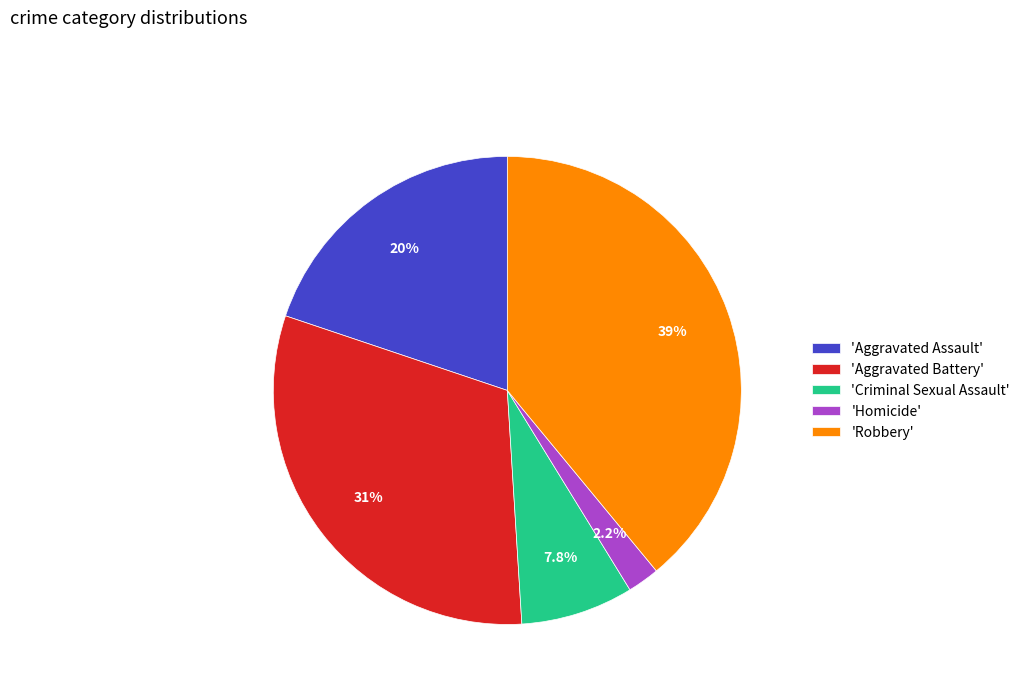

What percentage do 'Homicide' and 'Aggravated Assault' together represent?

22.0%